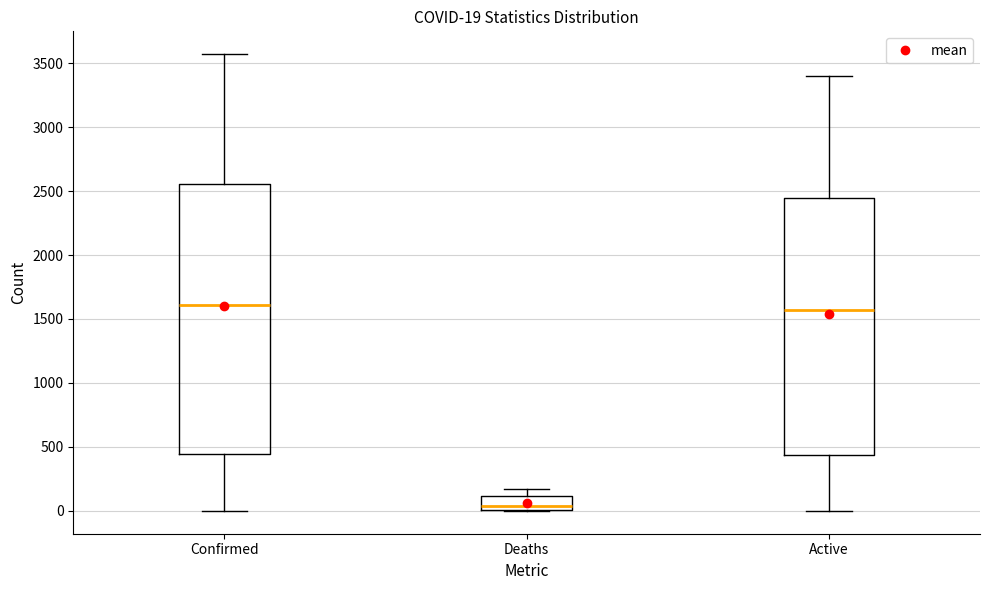

Comparing the boxes themselves (not the whiskers), which one is the tallest?

Confirmed